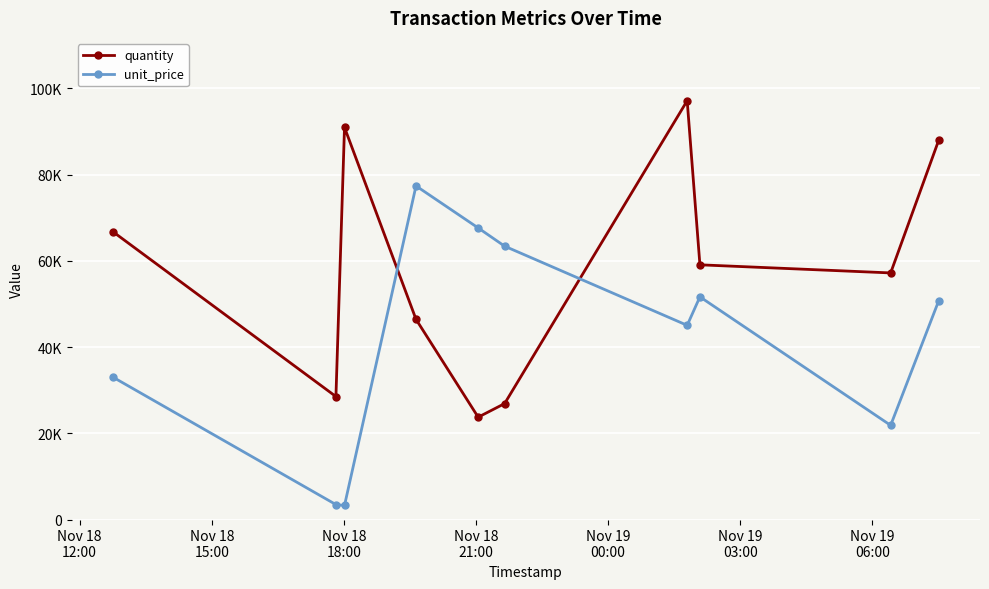

Reading left to right, list all the values displayed in this chart.

quantity: 66780	28529	90962	46443	23743	26895	97153	59086	57204	87986
unit_price: 33040	3467	3264	77387	67642	63410	45046	51657	21850	50741